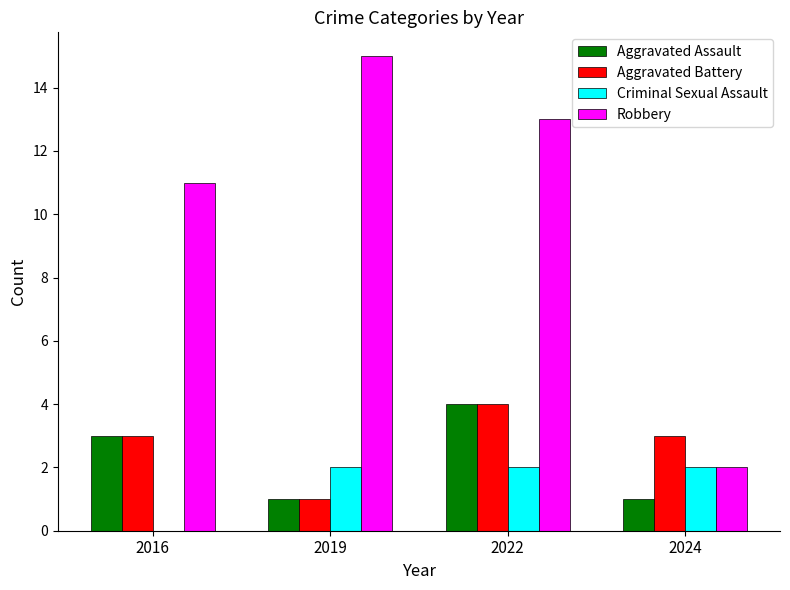

How many groups of bars are there?

4